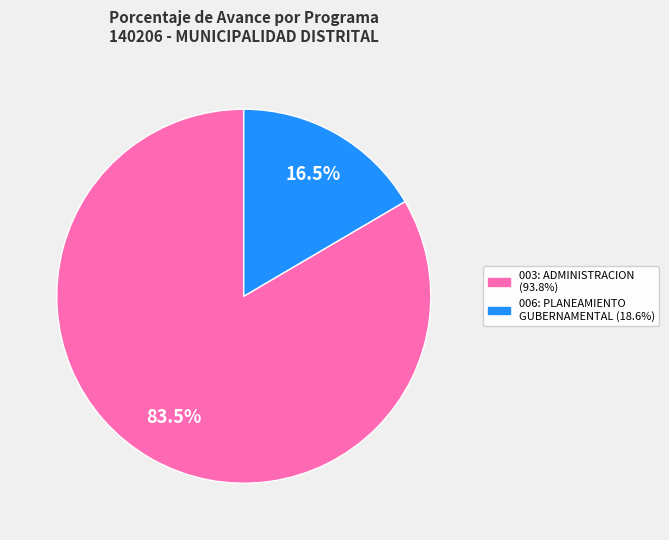

Is the sum of 003: ADMINISTRACION and 006: PLANEAMIENTO GUBERNAMENTAL greater than half?

Yes